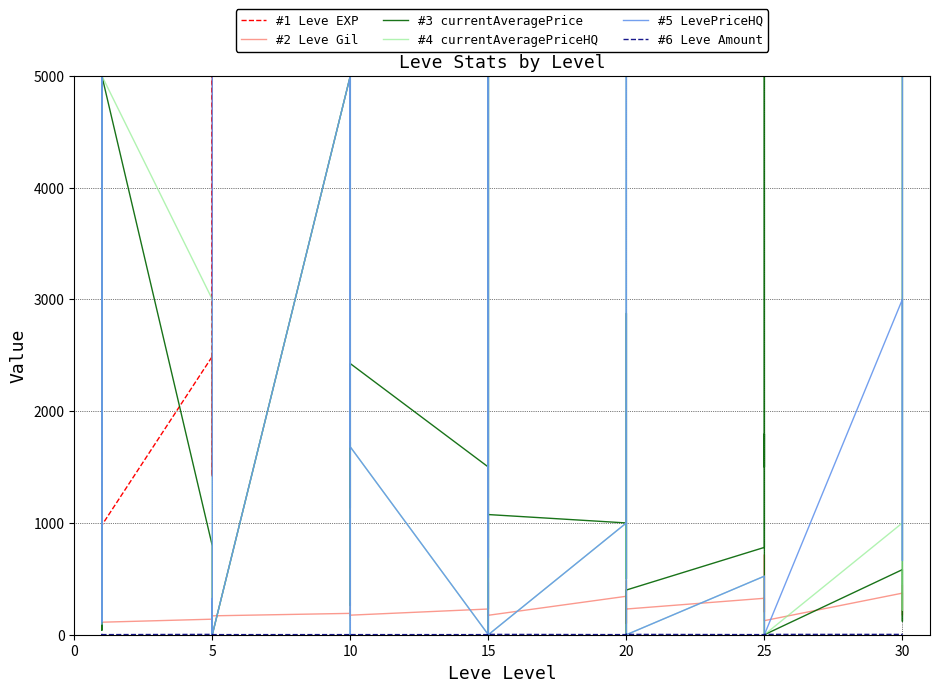

Does the chart display data point markers on the line(s)?

No